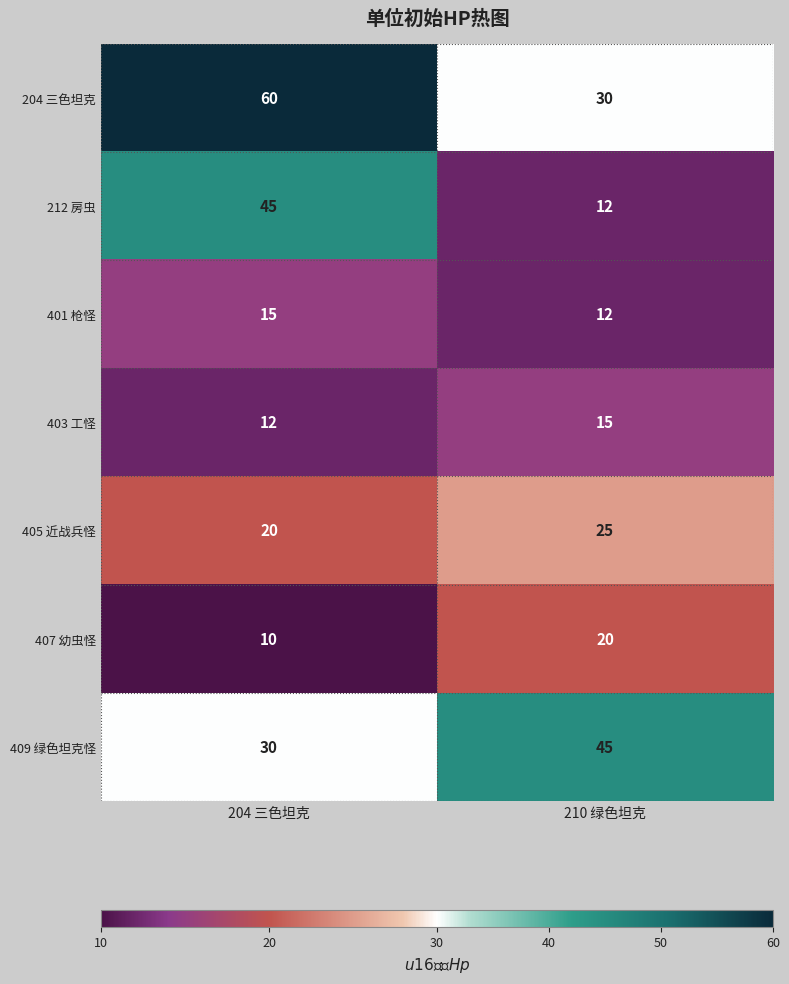

Reading left to right, what are all the values shown in this chart?

204 三色坦克: 204 三色坦克=60	210 绿色坦克=30
212 房虫: 204 三色坦克=45	210 绿色坦克=12
401 枪怪: 204 三色坦克=15	210 绿色坦克=12
403 工怪: 204 三色坦克=12	210 绿色坦克=15
405 近战兵怪: 204 三色坦克=20	210 绿色坦克=25
407 幼虫怪: 204 三色坦克=10	210 绿色坦克=20
409 绿色坦克怪: 204 三色坦克=30	210 绿色坦克=45